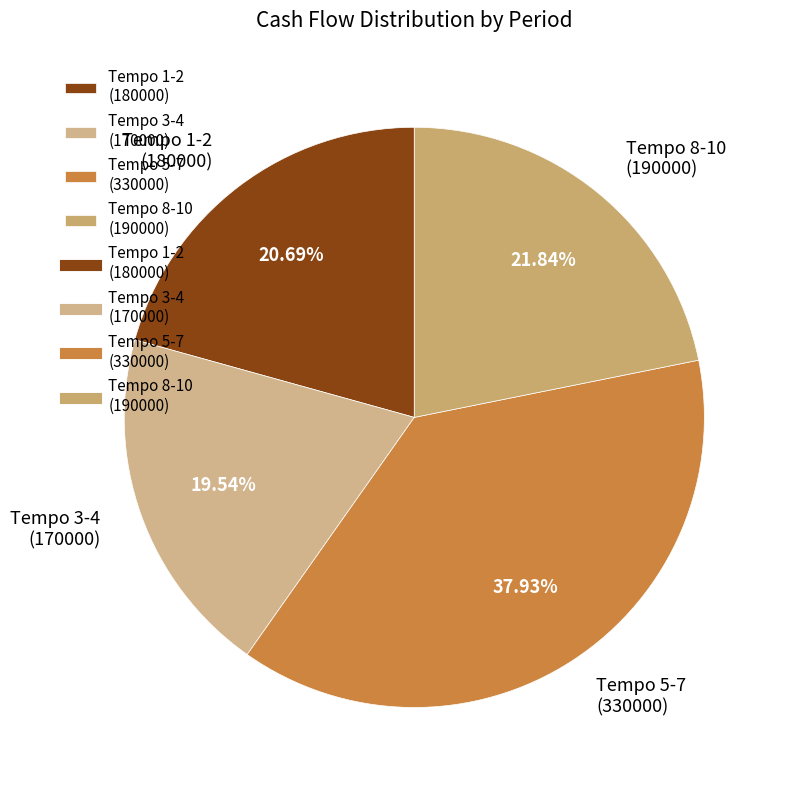

How many segments does this pie chart have?

4